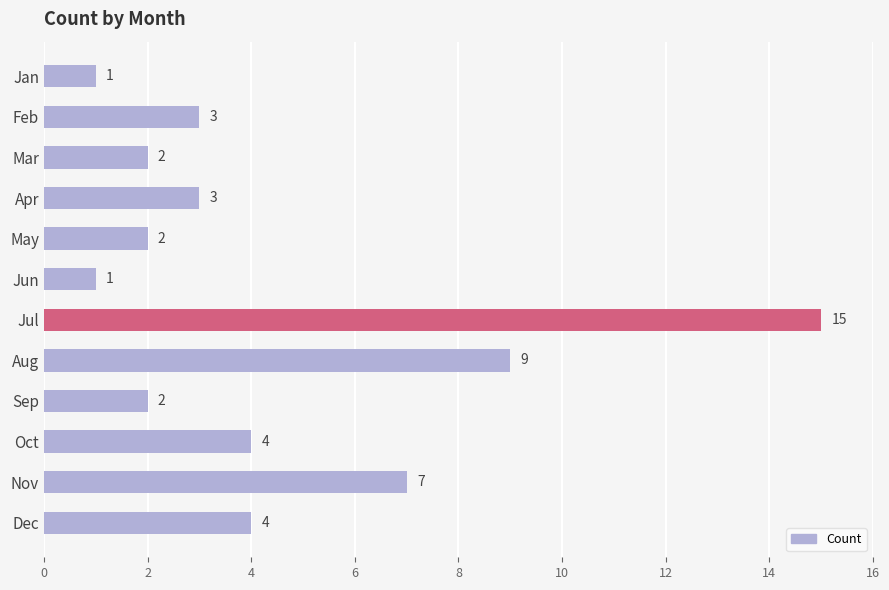

What is the value of the 10th bar from the top?

4